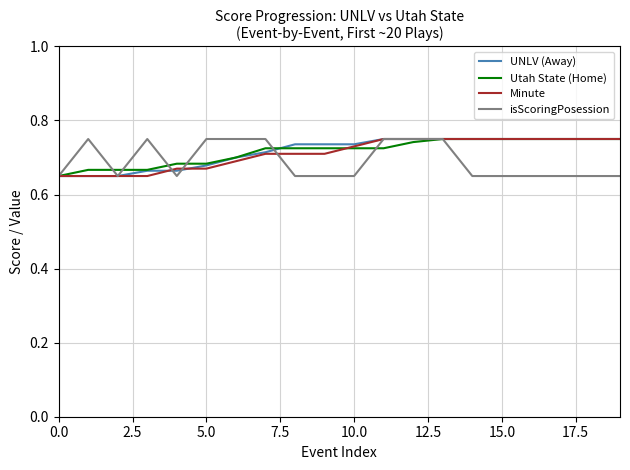

What is the maximum value shown in the chart?

0.8